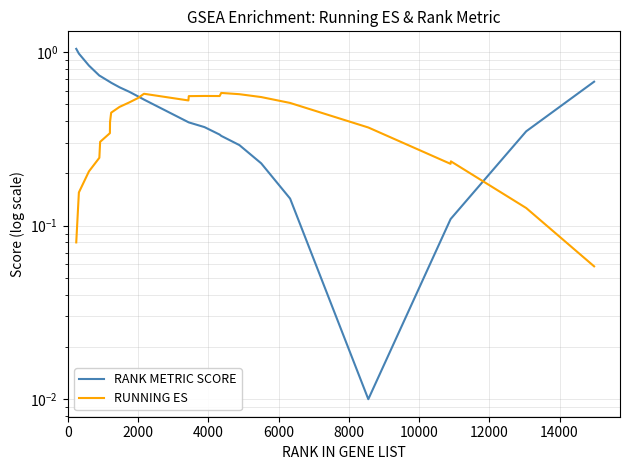

List the series in order of their overall mean, highest first.

RANK METRIC SCORE, RUNNING ES